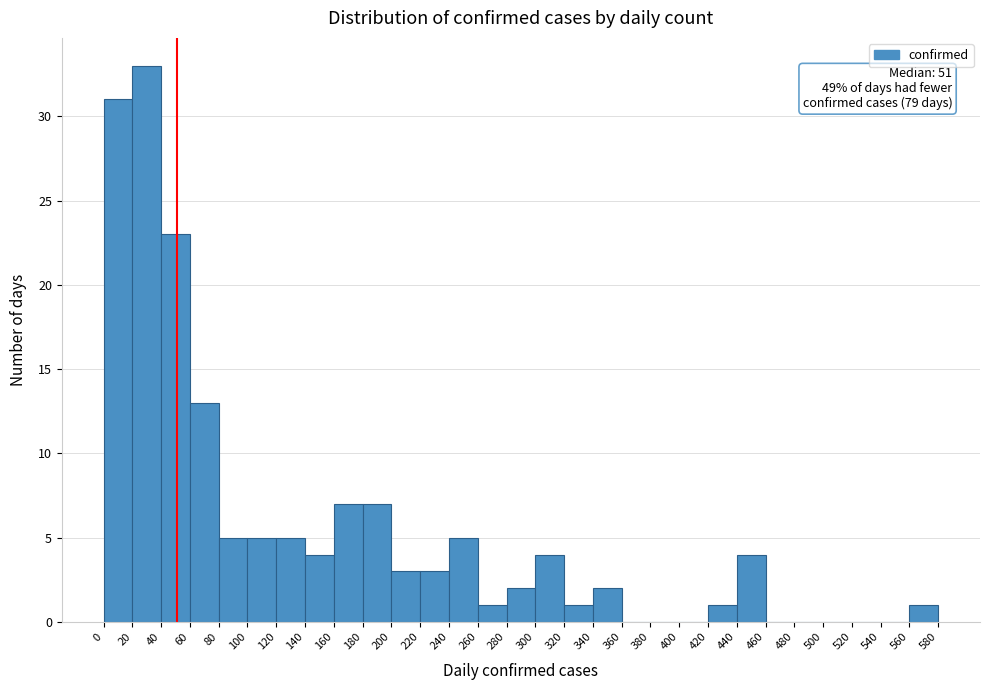

Which range on the x-axis has the tallest bar?

20 to 40